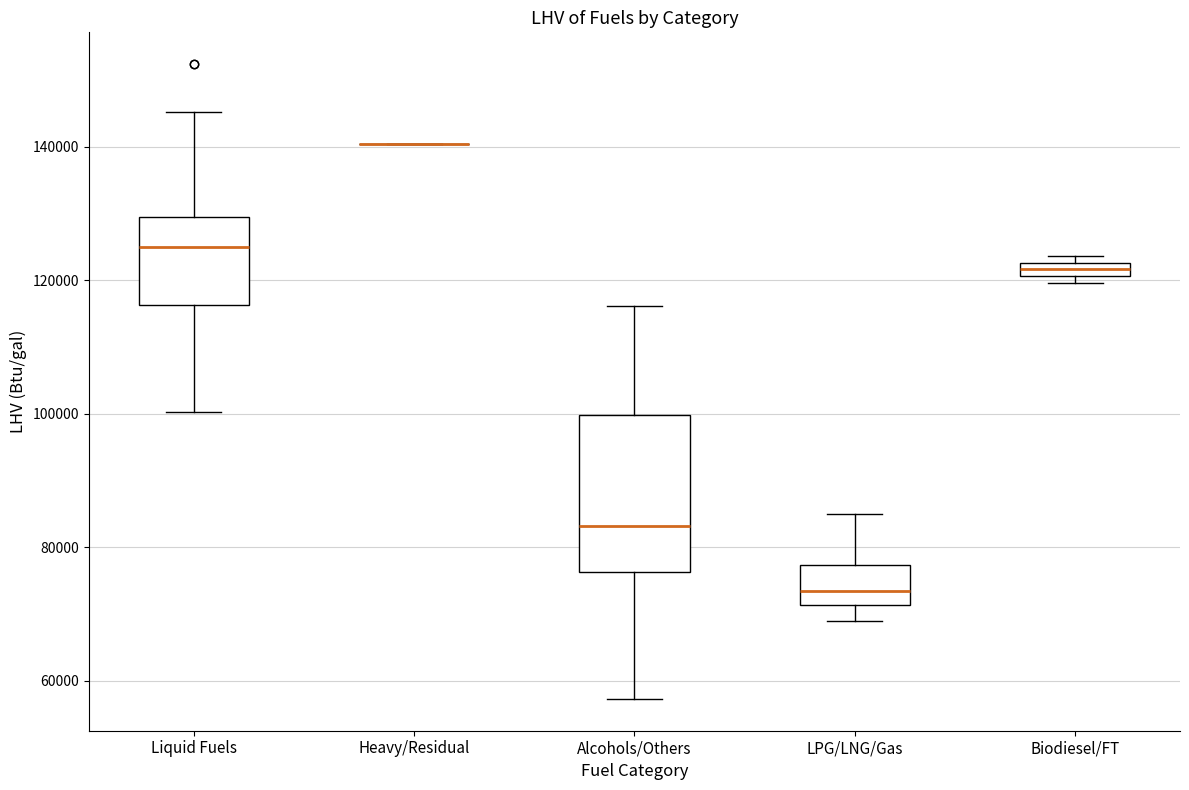

Where does the upper whisker of the box for Liquid Fuels end on the y-axis? The values are not printed on the chart, so give them approximately, as read against the axis.

146000